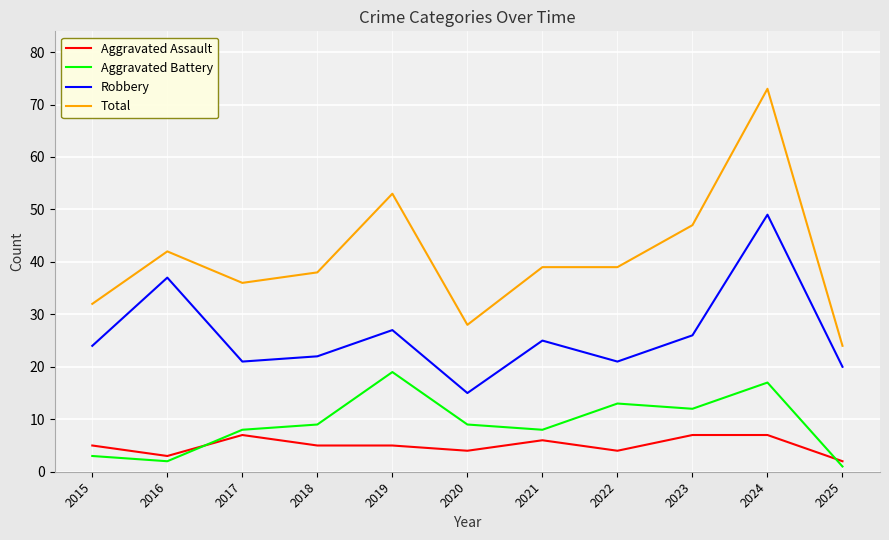

Where is the first local minimum for Total?

2017